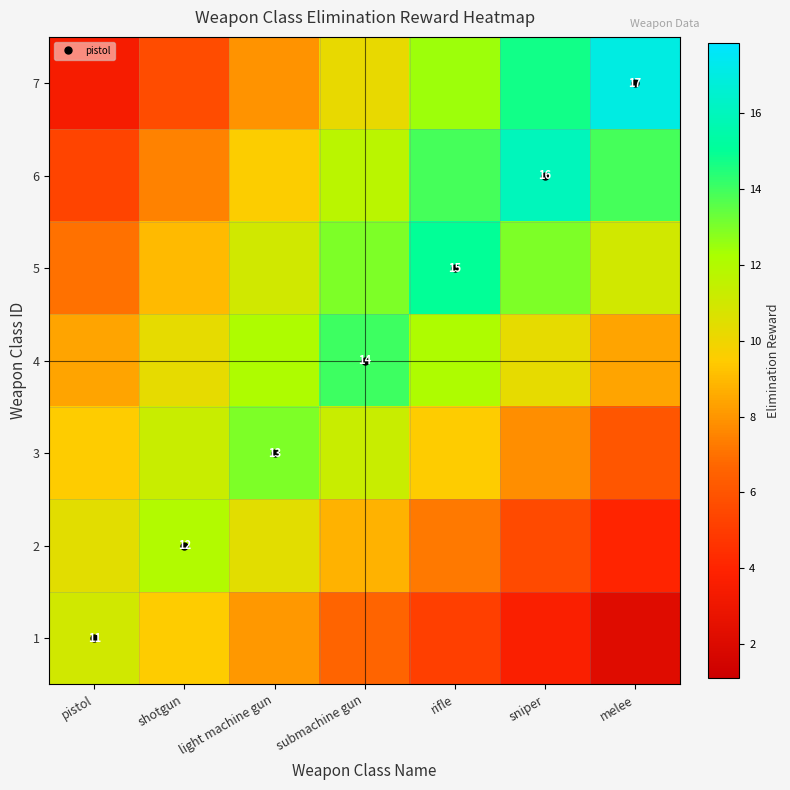

Is the value of 4 at rifle greater than the value of 3 at sniper?

Yes